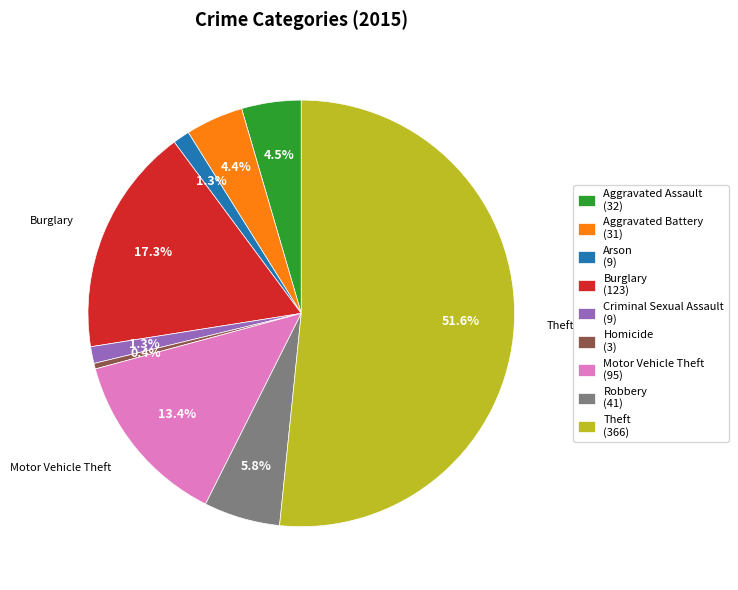

Do Arson and Theft together represent more than half of the pie?

Yes